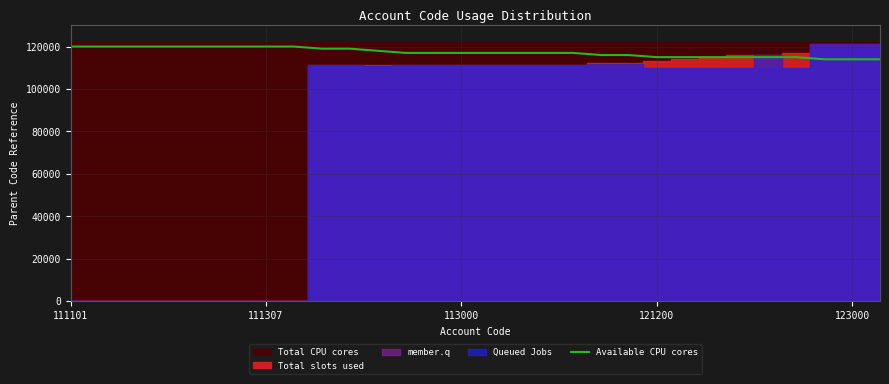

Count the values in the range 115000 to 120000.

27